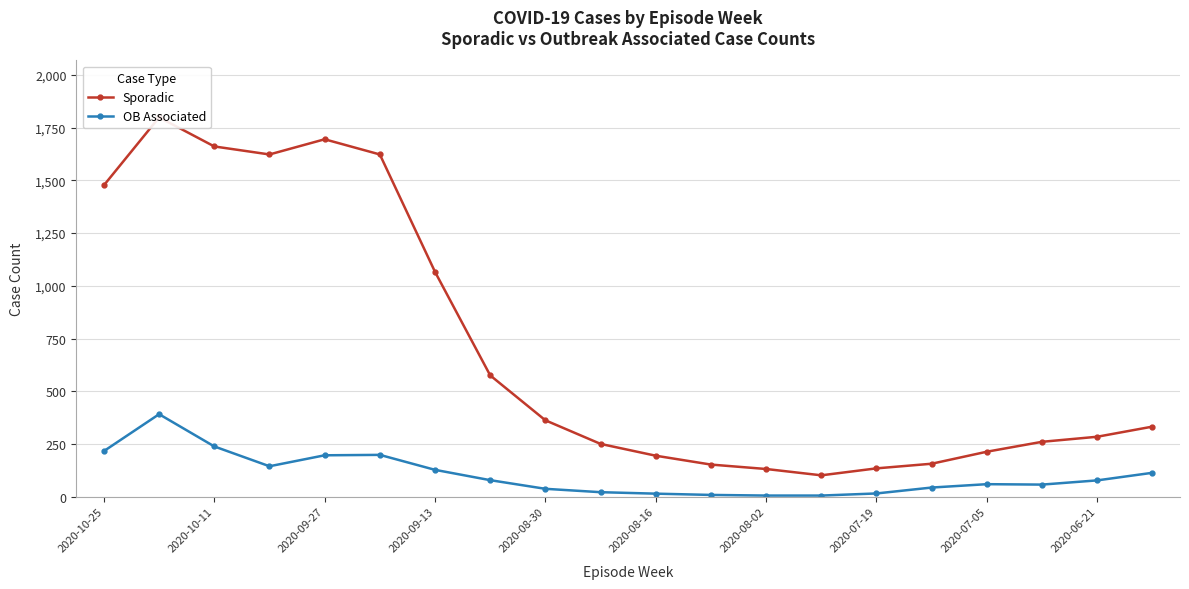

True or false: OB Associated and Sporadic cross at least once.

False